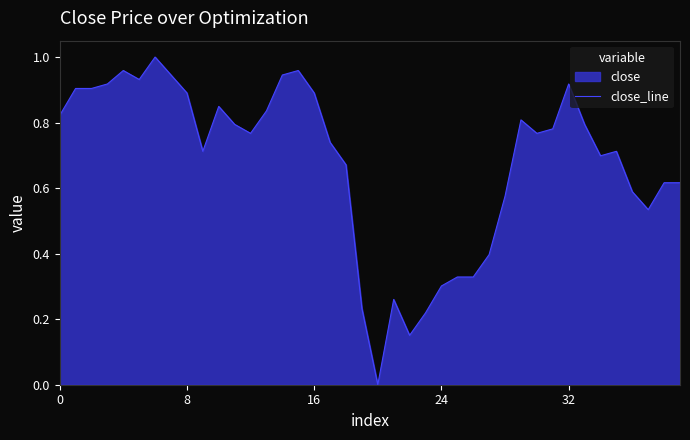

Reading left to right, what are all the values shown in this chart?

0.8	0.9	0.9	0.9	1.0	0.9	1.0	0.9	0.9	0.7	0.8	0.8	0.8	0.8	0.9	1.0	0.9	0.7	0.7	0.2	0.0	0.3	0.2	0.2	0.3	0.3	0.3	0.4	0.6	0.8	0.8	0.8	0.9	0.8	0.7	0.7	0.6	0.5	0.6	0.6